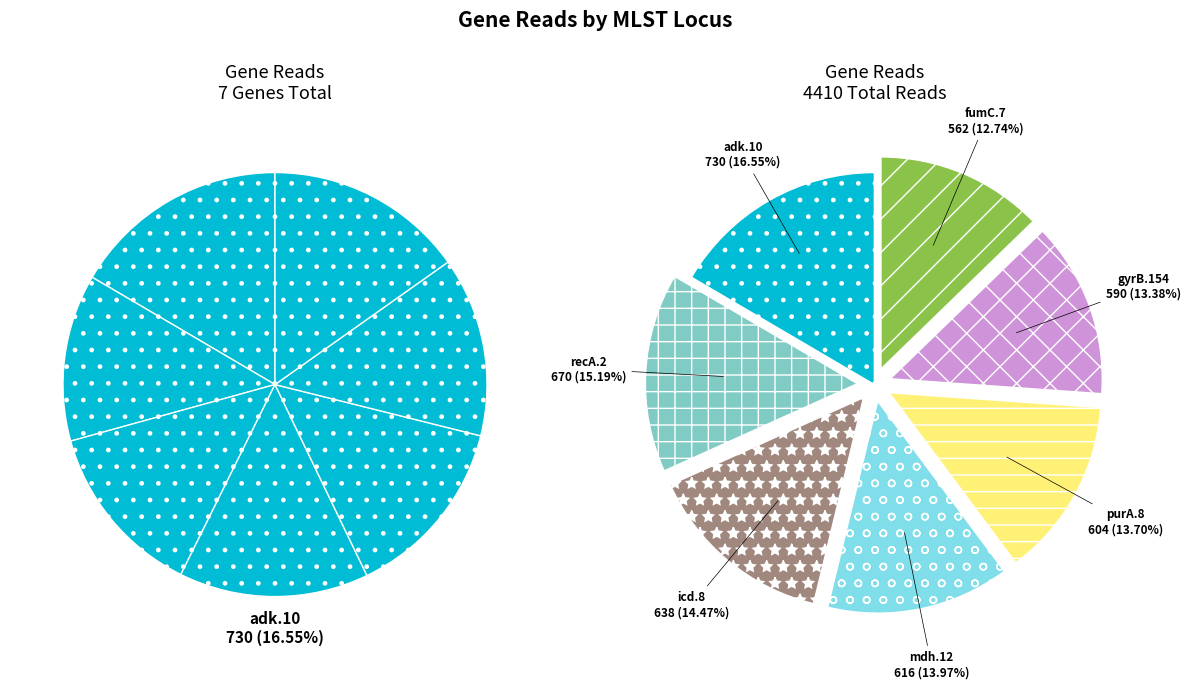

Which has a higher value, adk.10 or recA.2?

adk.10